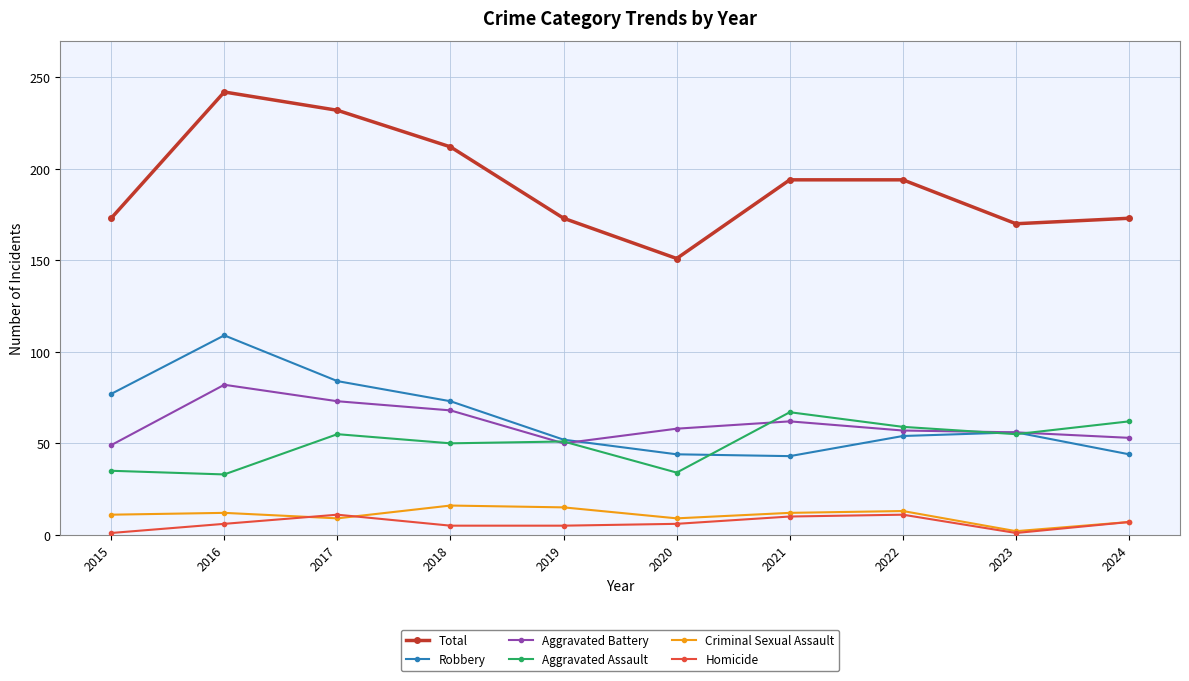

Which category has the highest value in the Aggravated Assault series?

2021